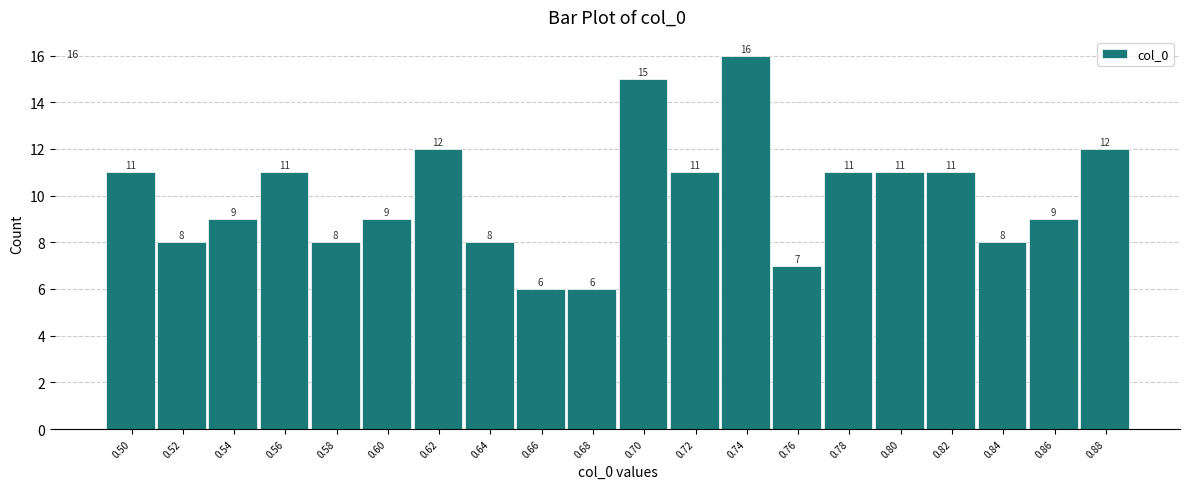

Reading left to right, extract all data points from this chart.

11	8	9	11	8	9	12	8	6	6	15	11	16	7	11	11	11	8	9	12